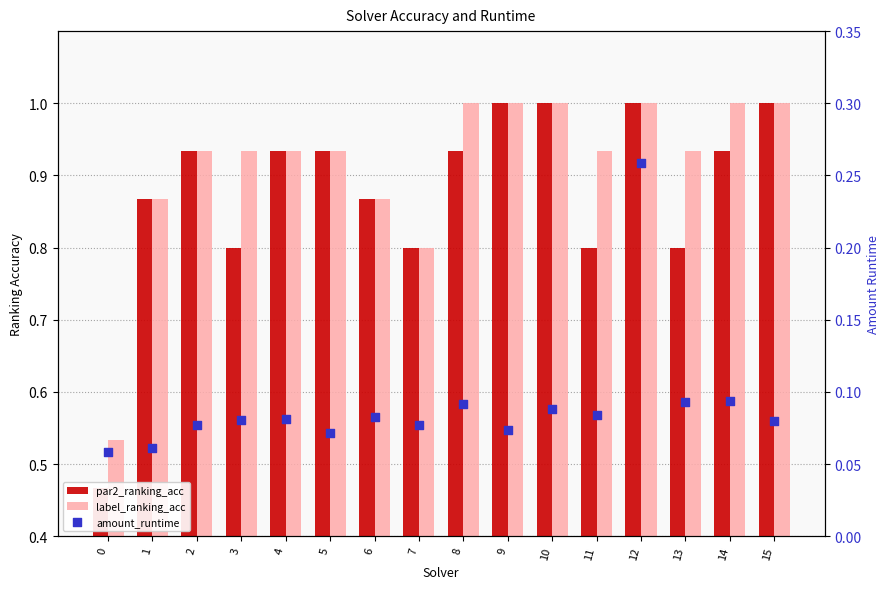

At which category is the sum across all series the highest?

12